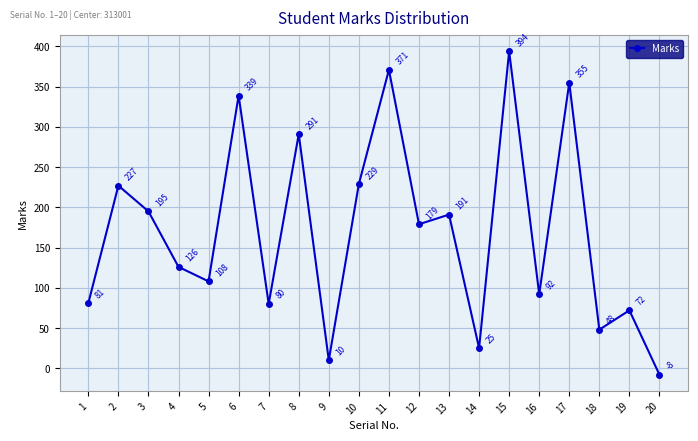

Where is the first local maximum?

2